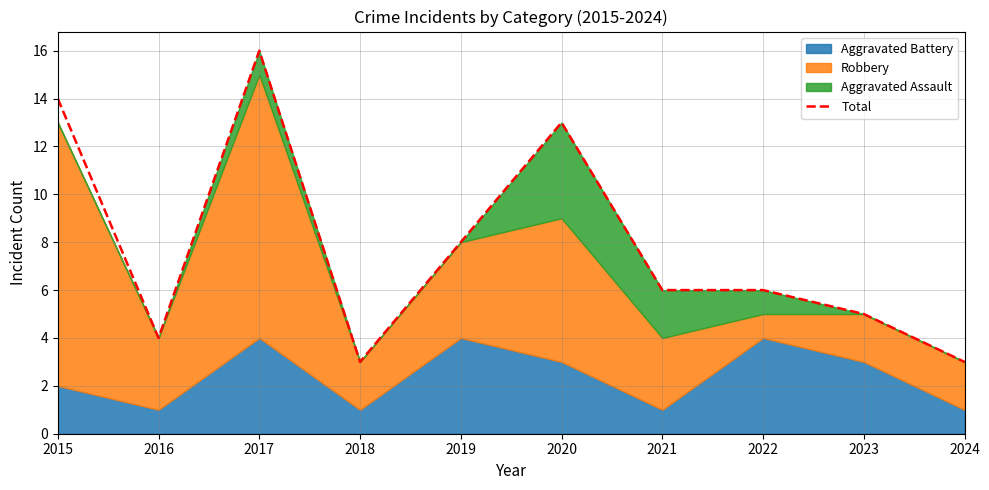

What is the value of the 8th point from the left?

6